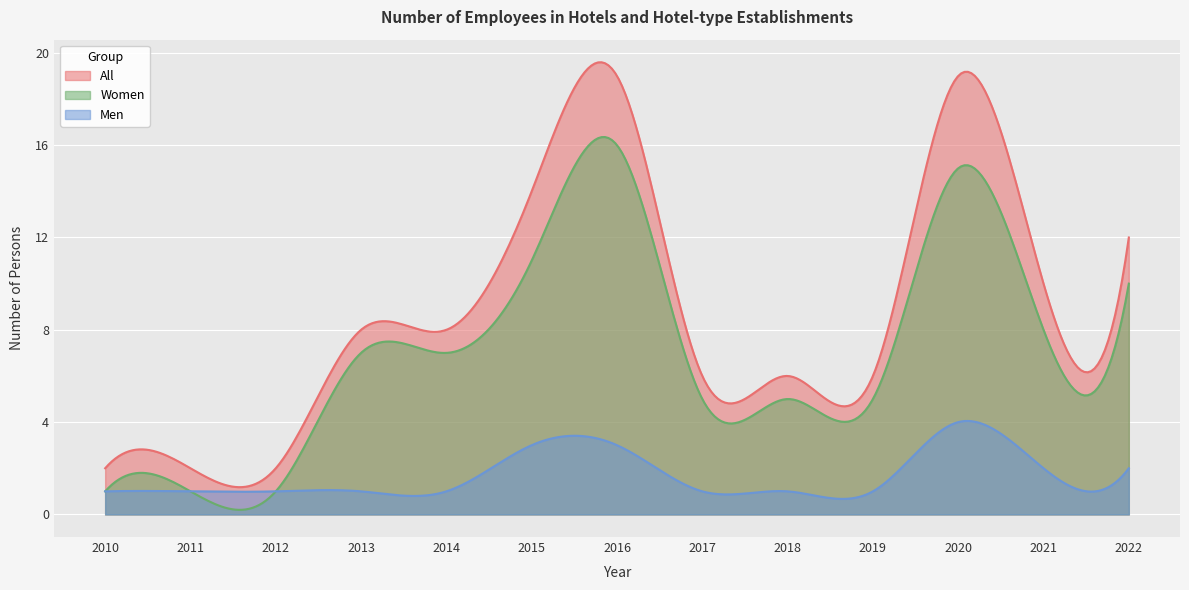

Rank the categories by All value from lowest to highest.

2010, 2011, 2012, 2017, 2018, 2019, 2013, 2014, 2021, 2022, 2015, 2016, 2020